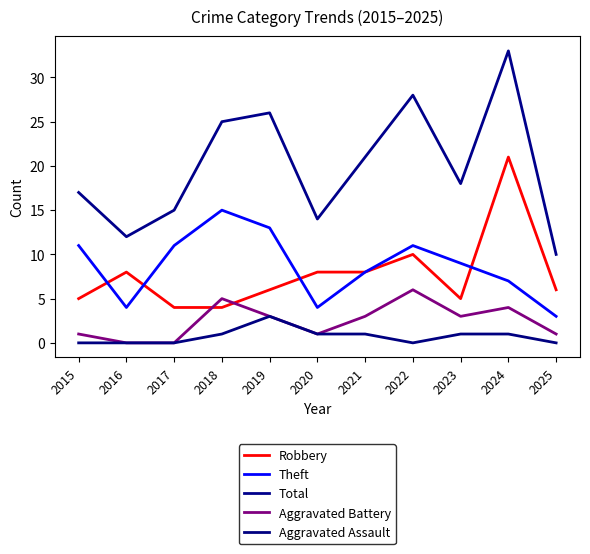

How many lines are shown in the chart?

5